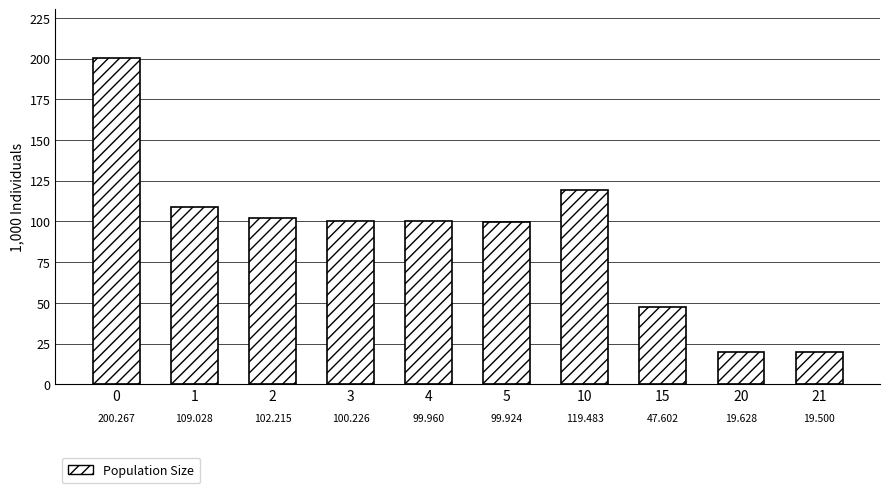

What is the value of the 2nd bar from the left?

109028